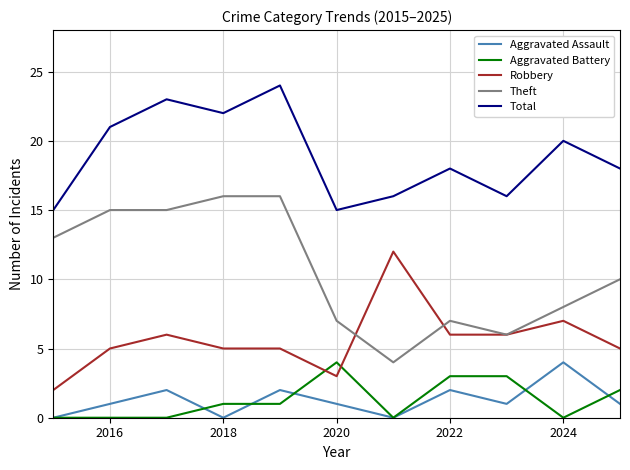

Which series has the largest range (max minus min)?

Theft